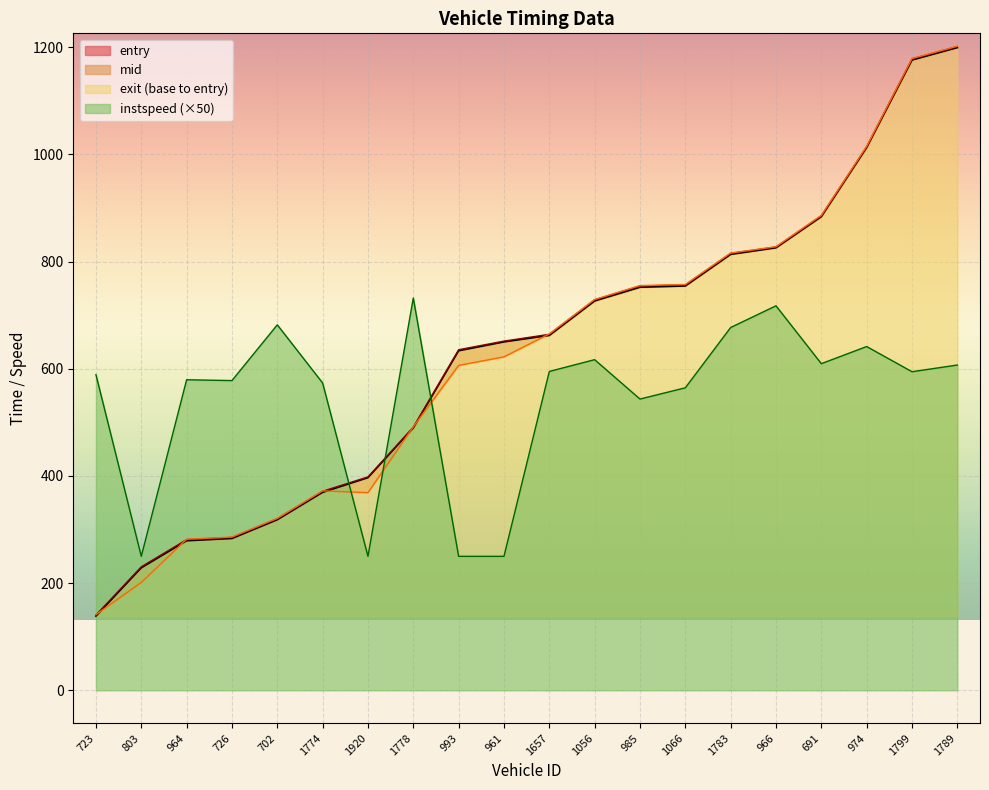

How many series are shown in this chart?

4